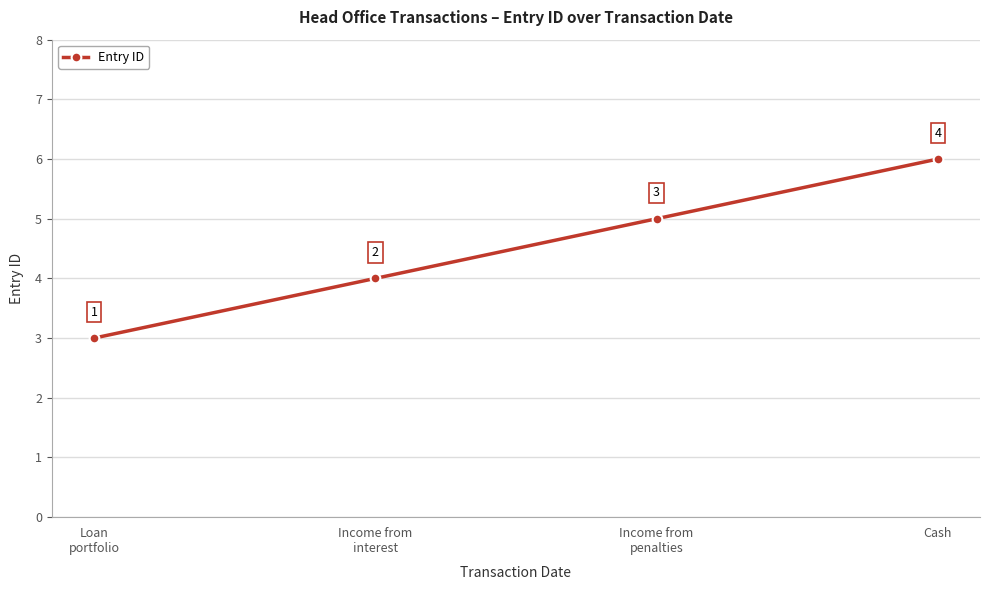

What is the greatest value displayed?

6